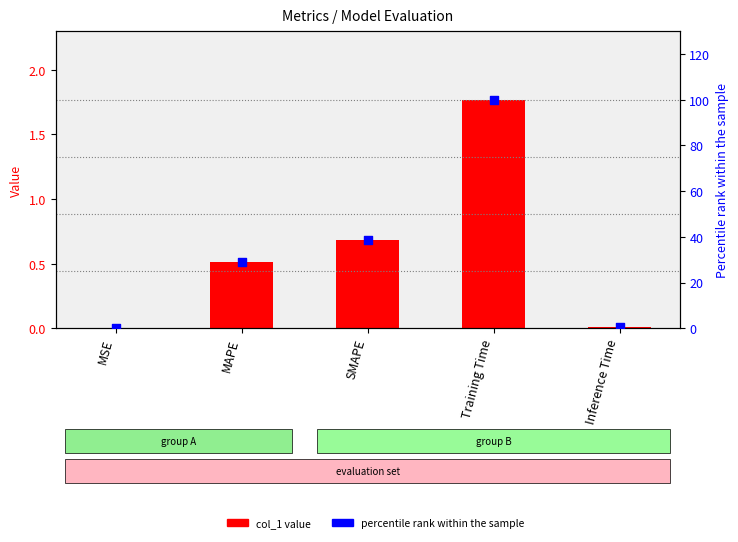

Which series has the largest Y range (max minus min)?

percentile rank within the sample